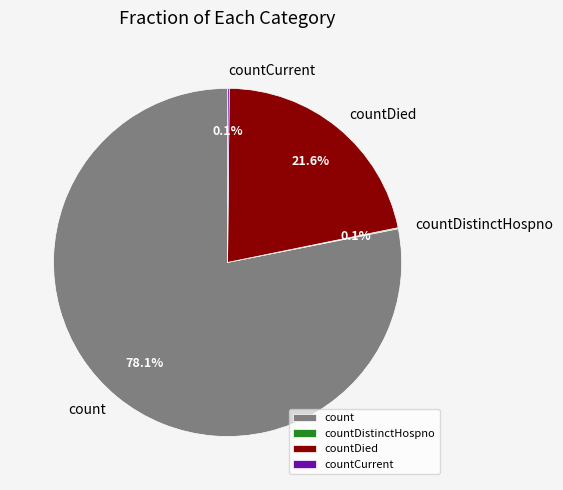

Approximately how many times larger is the value at countDied compared to count?

0.3